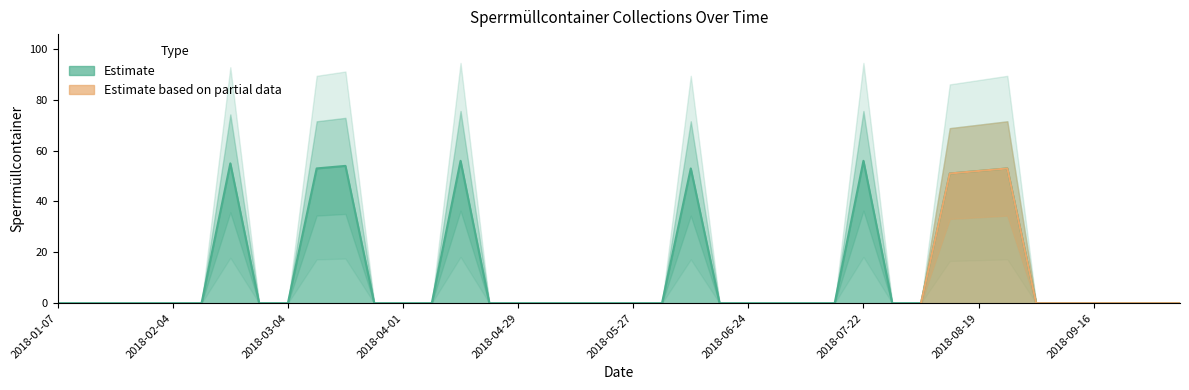

How many positive values are there?

9